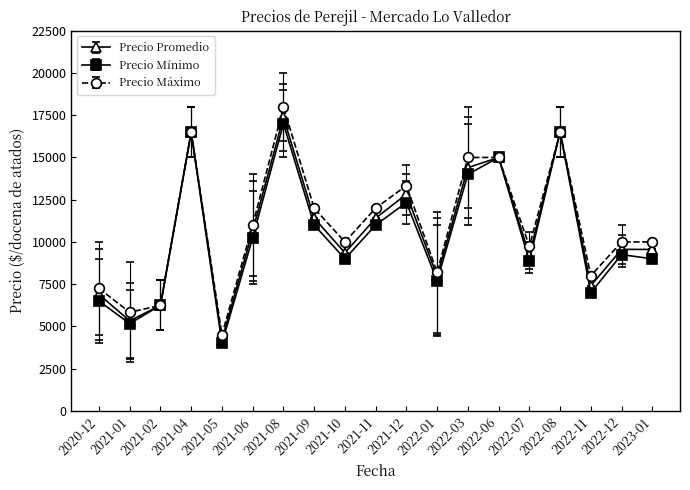

At how many categories does at least one series exceed 6014?

17